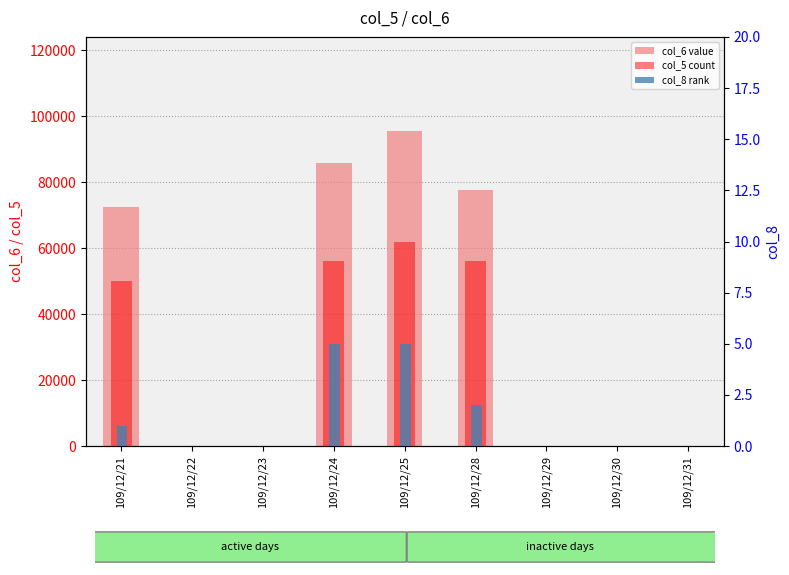

How many groups of bars are there?

9